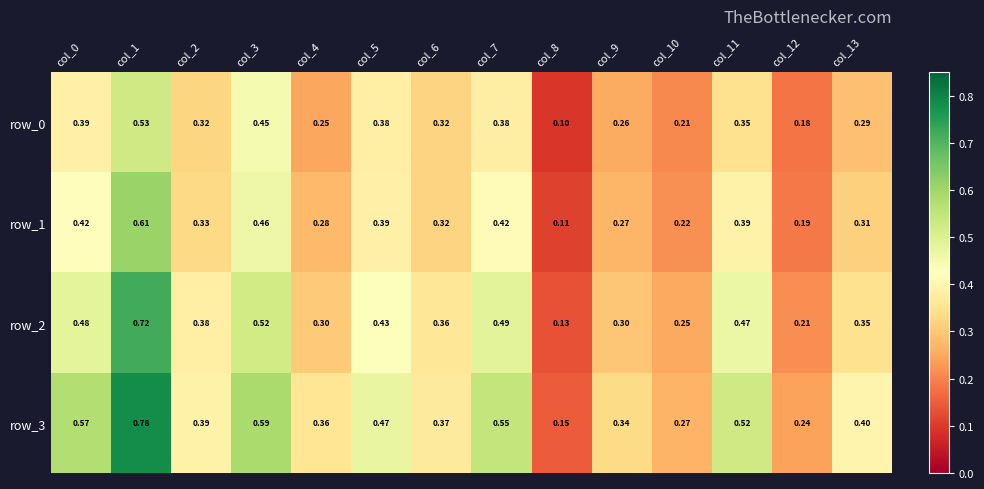

What is the minimum value for row_0?

0.1